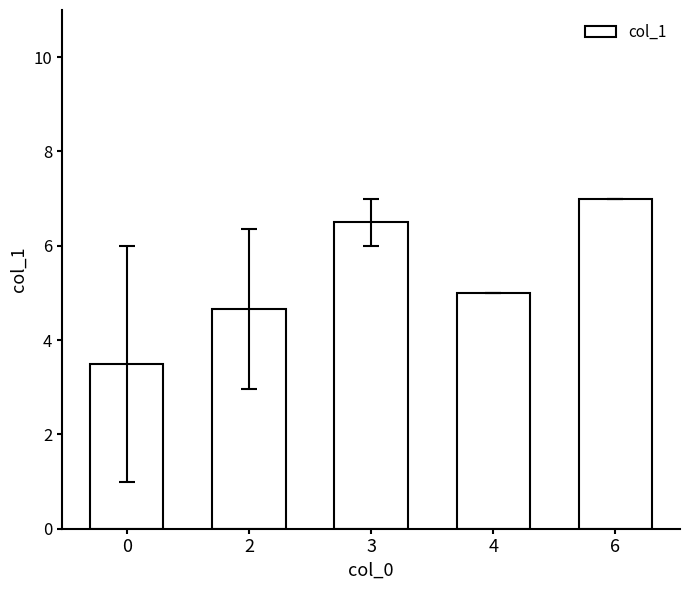

What is the value of the 2nd bar from the left?

4.7